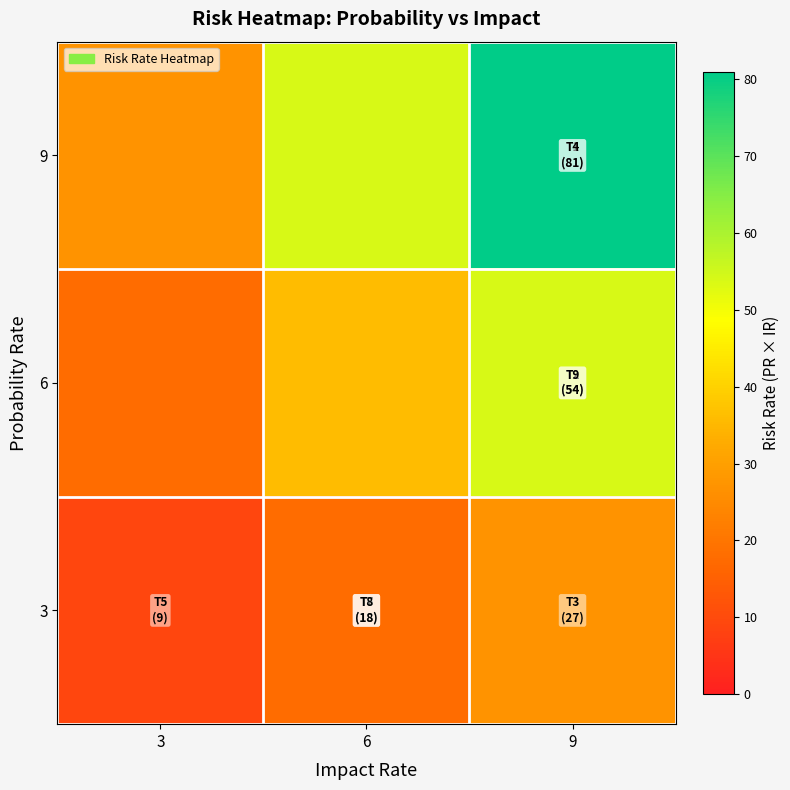

Reading left to right, what are all the values shown in this chart?

row_0: 27	54	81
row_1: 18	36	54
row_2: 9	18	27